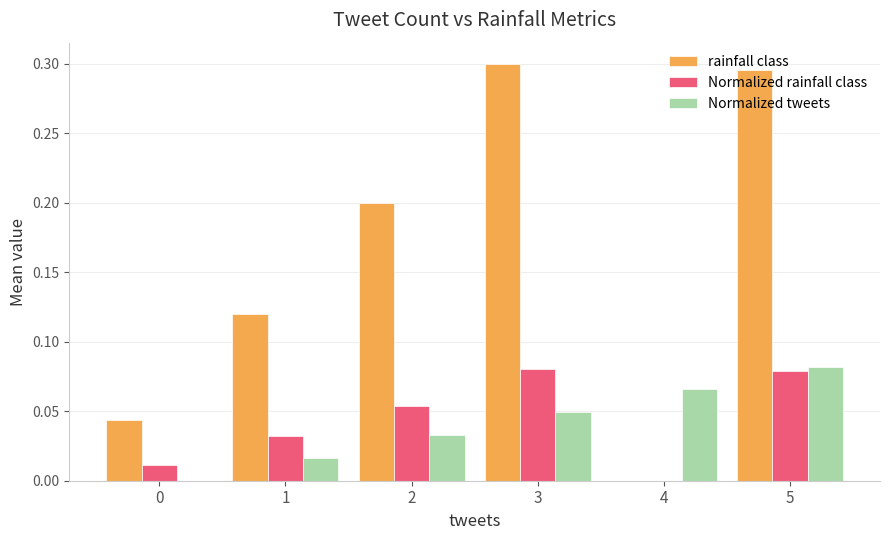

Is the value of Normalized rainfall class at 3 greater than the value of Normalized tweets at 2?

Yes